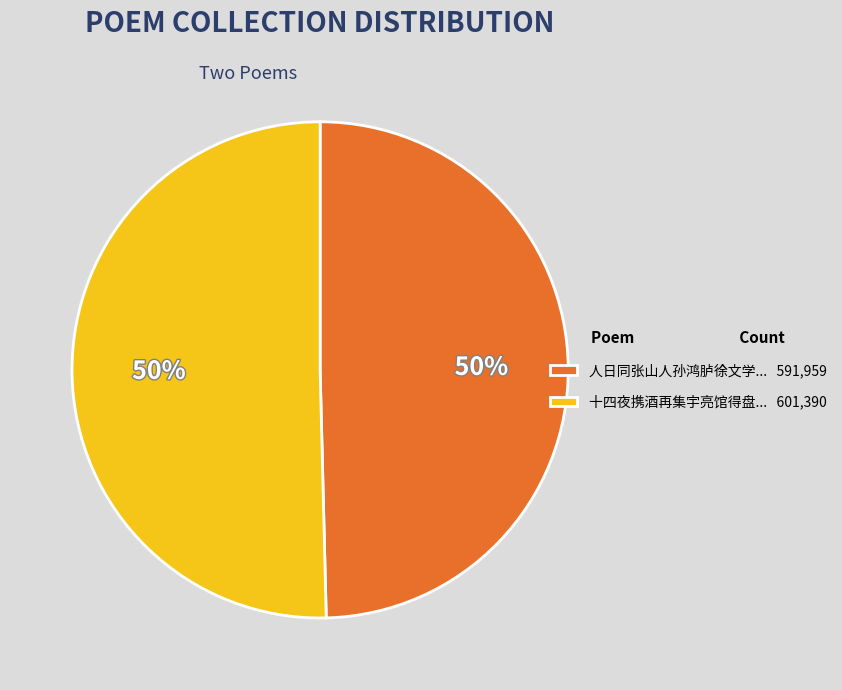

To the nearest percent, what percentage of the pie is 十四夜携酒再集宇亮馆得盘... 601,390?

50%